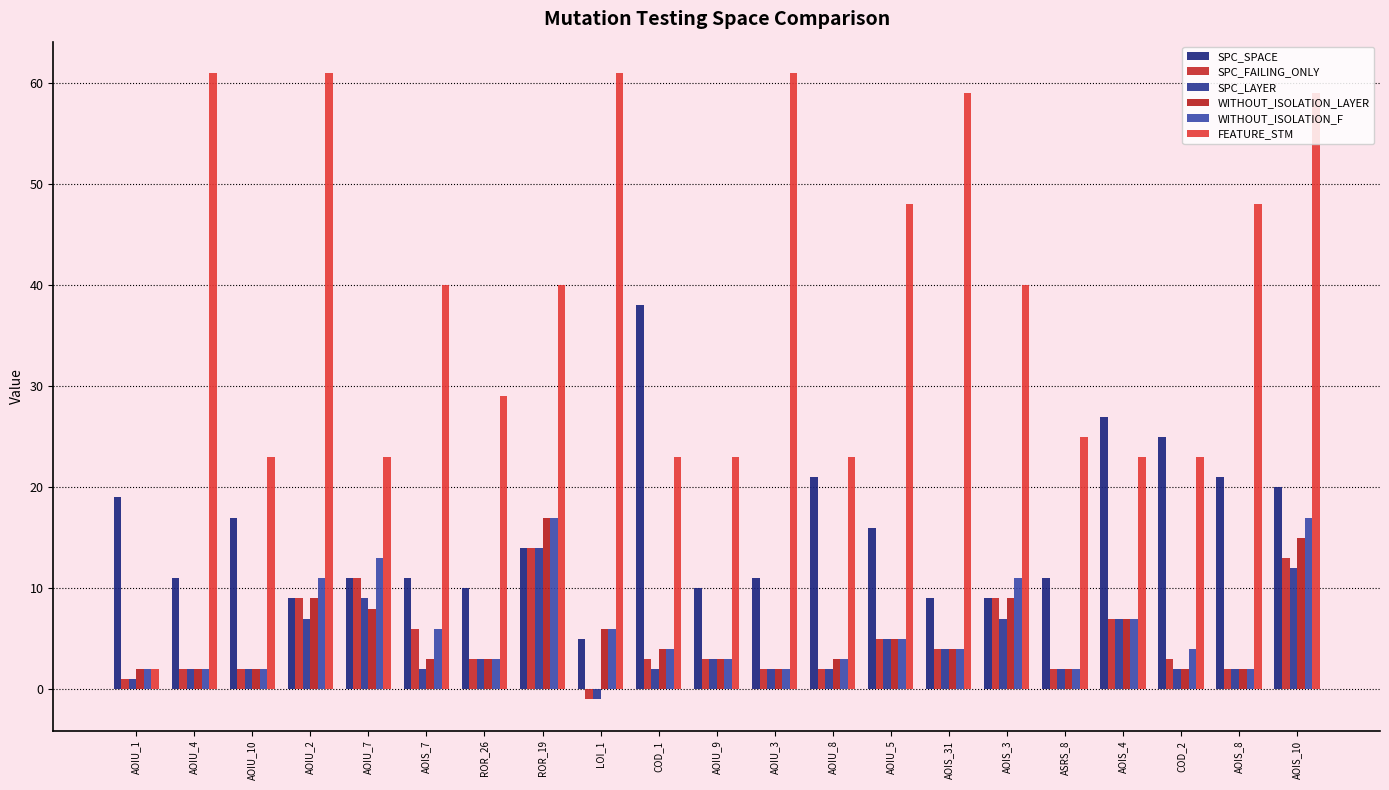

How many bars are there in total?

126